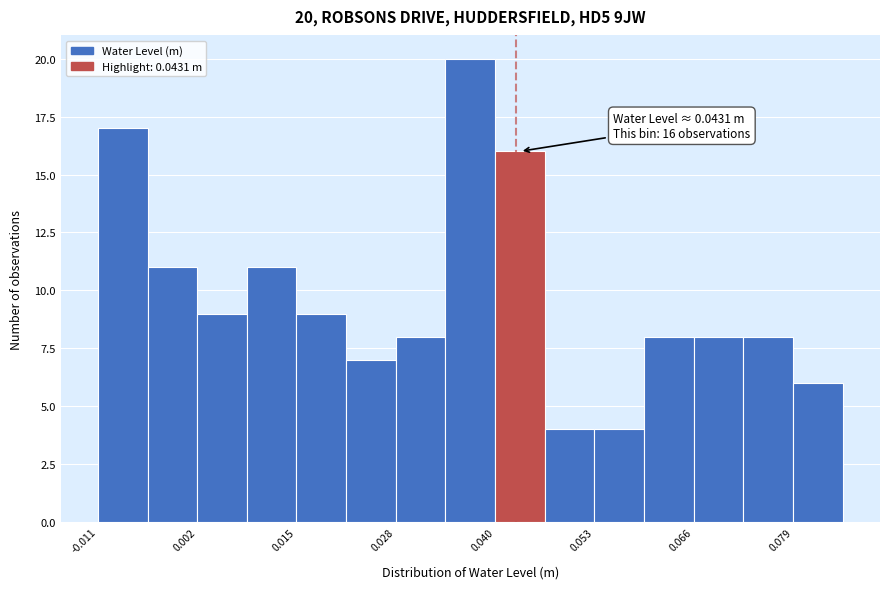

Read against the x-axis, roughly where is the centre of the tallest bar?

0.038